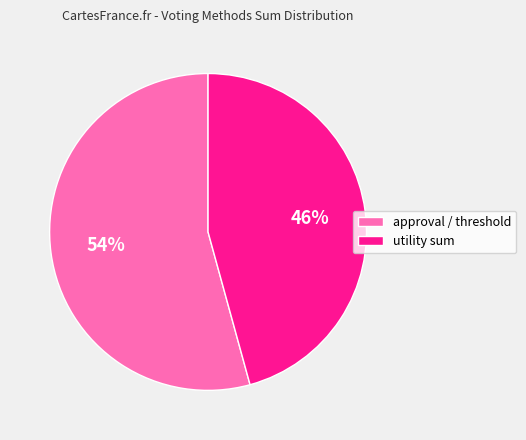

The approval / threshold slice represents 40% of the pie. True or false?

False